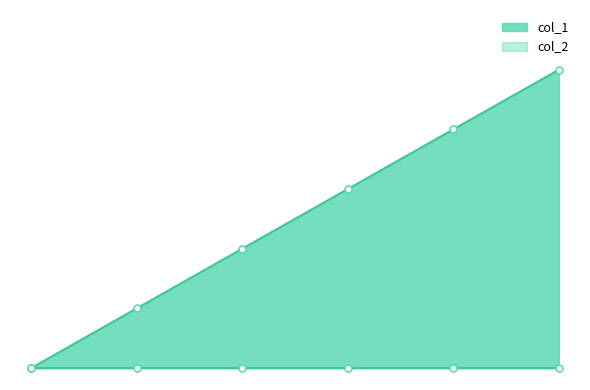

At how many categories does at least one series exceed 0?

5